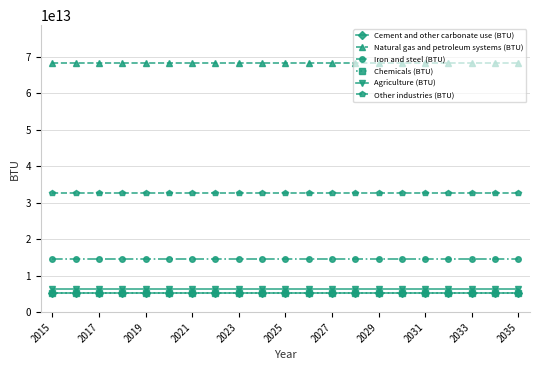

Which series has the largest range (max minus min)?

Cement and other carbonate use (BTU)